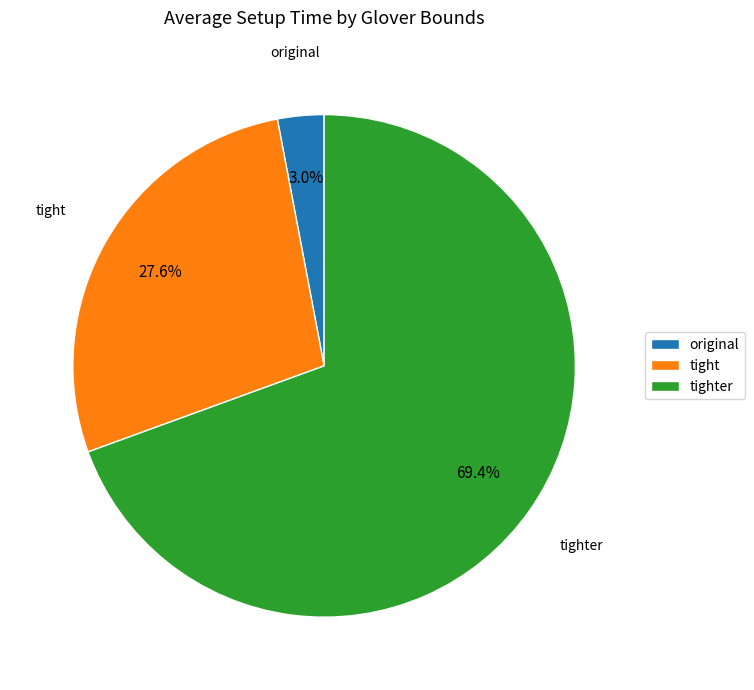

What is the total percentage of tight and tighter?

97.0%